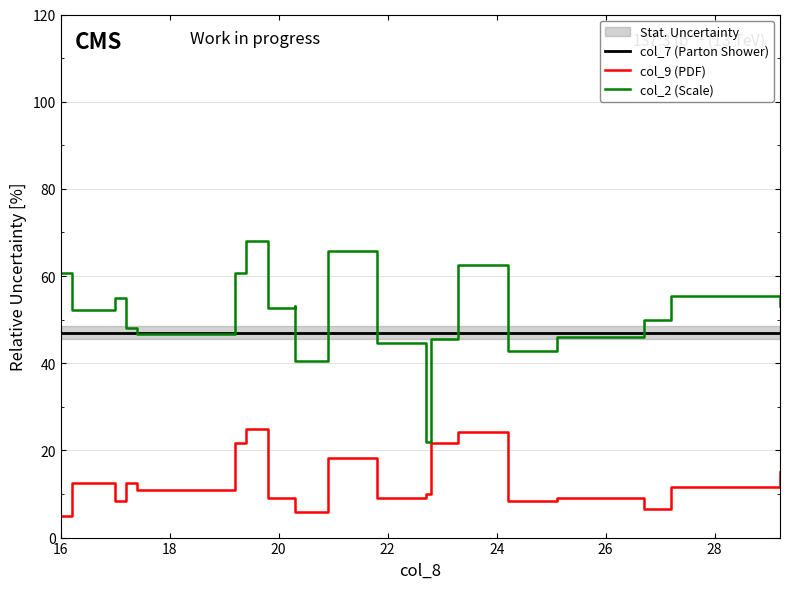

How many lines are shown in the chart?

3